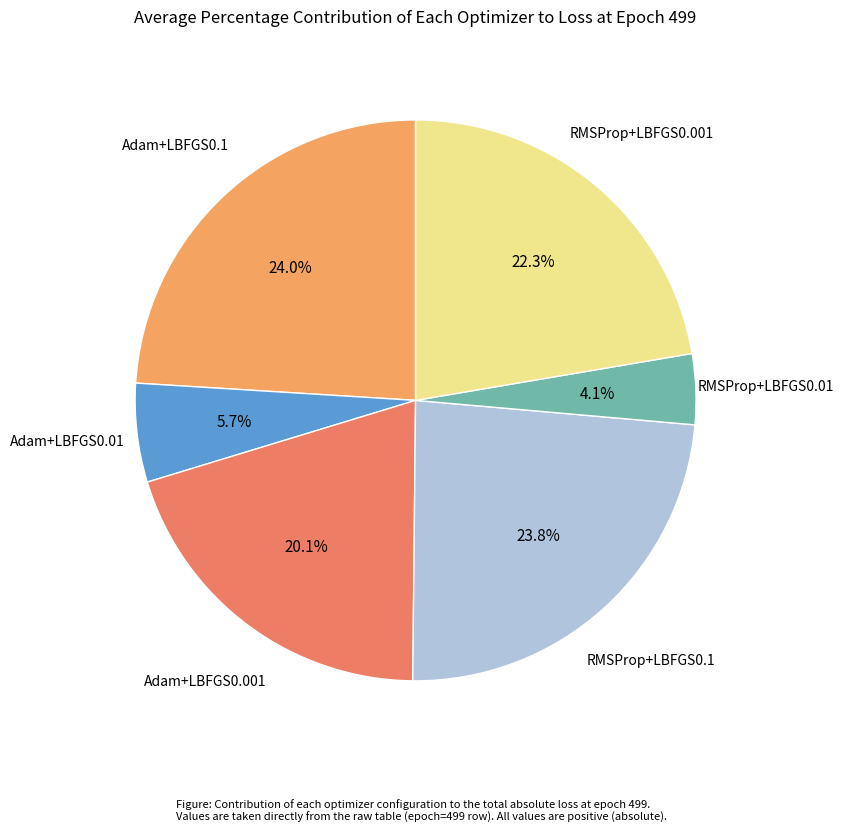

Which slice is the smallest?

RMSProp+LBFGS0.01